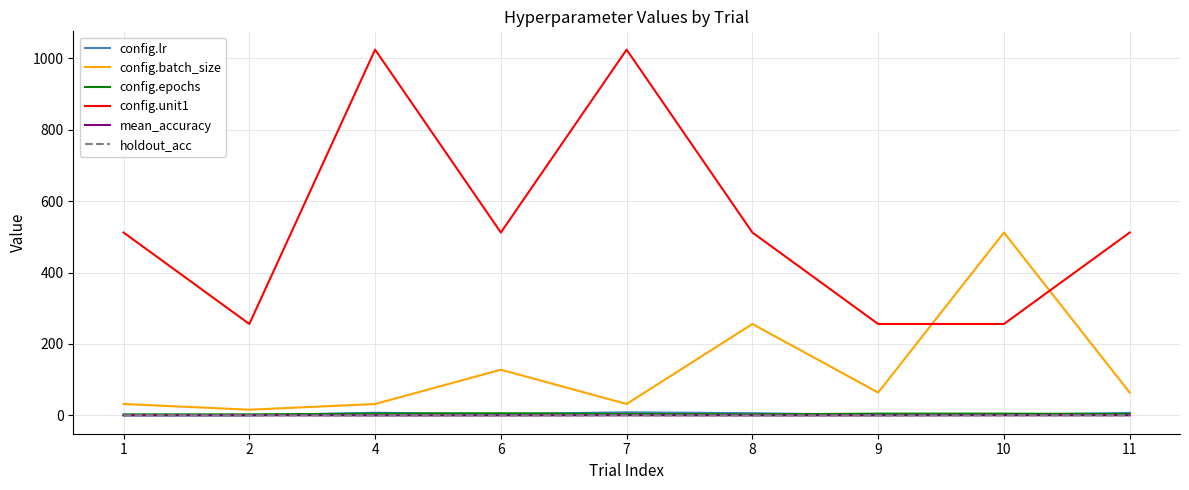

True or false: mean_accuracy has a value of 0.0 at 8.

True